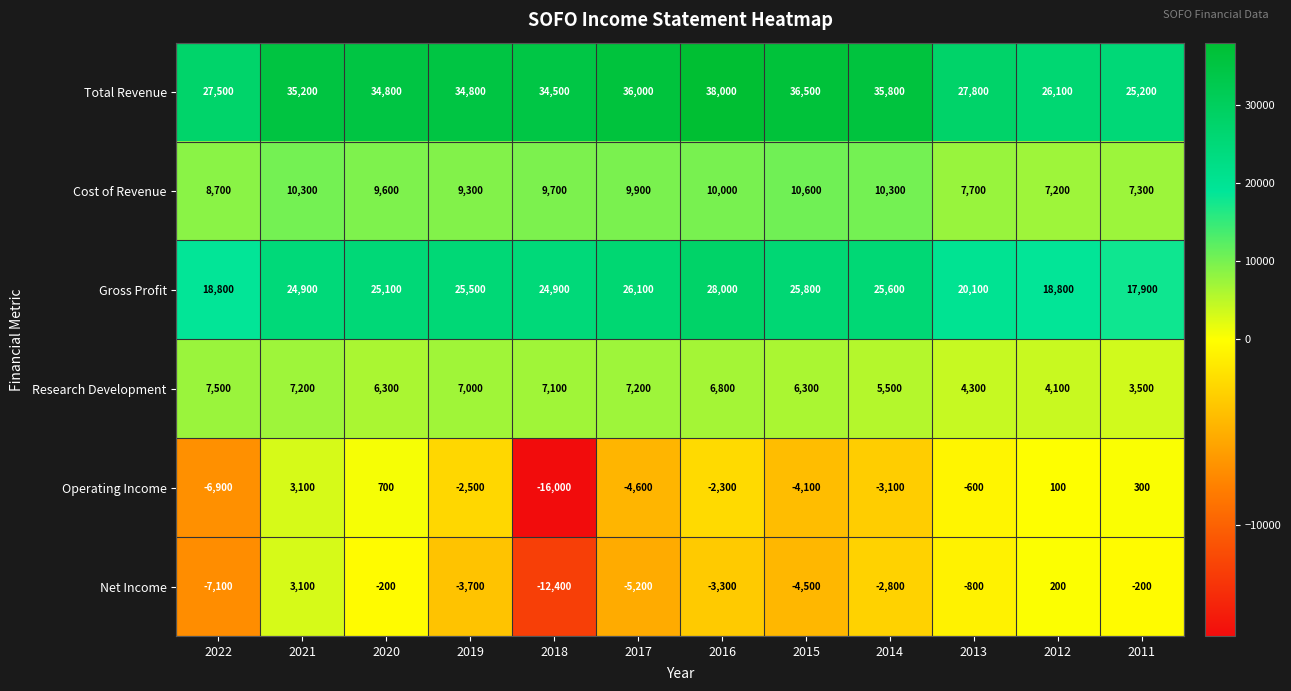

Which series has the widest spread of values?

Operating Income